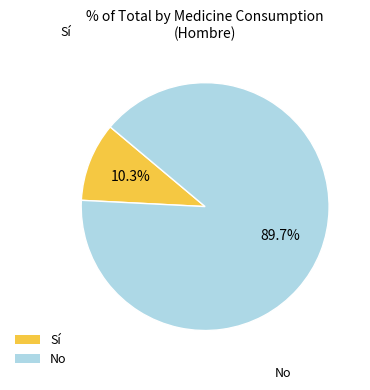

Does any single category account for the majority?

Yes